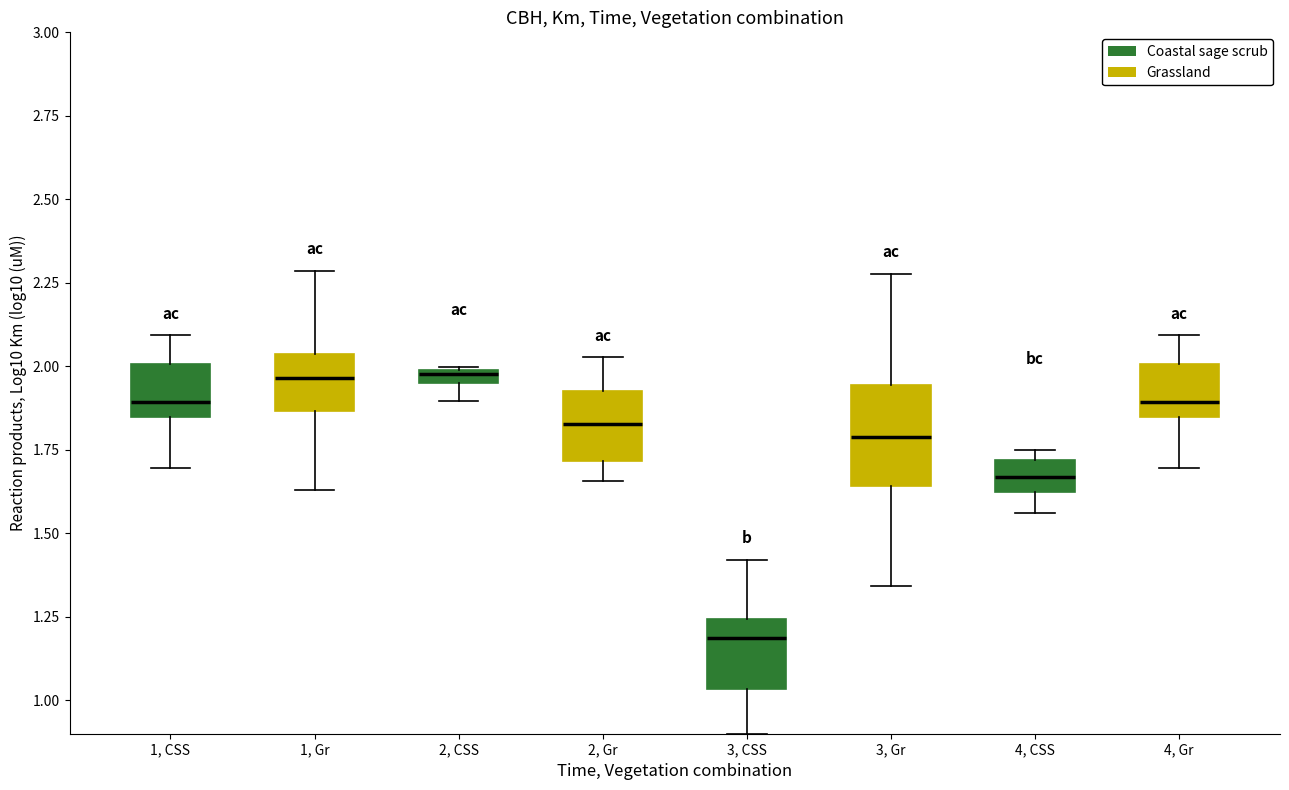

Reading left to right, read every box against the y-axis: the position of its median line, the range the box covers, and the ends of its whiskers. The values are not printed on the chart, so give them approximately, as read against the axis.

1, CSS: median 1.90, box 1.85 to 2.05, whiskers 1.65 to 2.15
1, Gr: median 2.15, box 2.00 to 2.20, whiskers 1.70 to 2.40
2, CSS: median 2.00, box 1.95 to 2.05, whiskers 1.90 to 2.10
2, Gr: median 1.65, box 1.60 to 1.75, whiskers 1.55 to 1.85
3, CSS: median 1.25, box 1.20 to 1.35, whiskers 1.05 to 1.50
3, Gr: median 1.75, box 1.70 to 1.80, whiskers 1.50 to 1.85
4, CSS: median 1.70 (inside the box), box 1.65 to 1.70, whiskers 1.60 to 1.85
4, Gr: median 1.90, box 1.85 to 2.05, whiskers 1.65 to 2.15